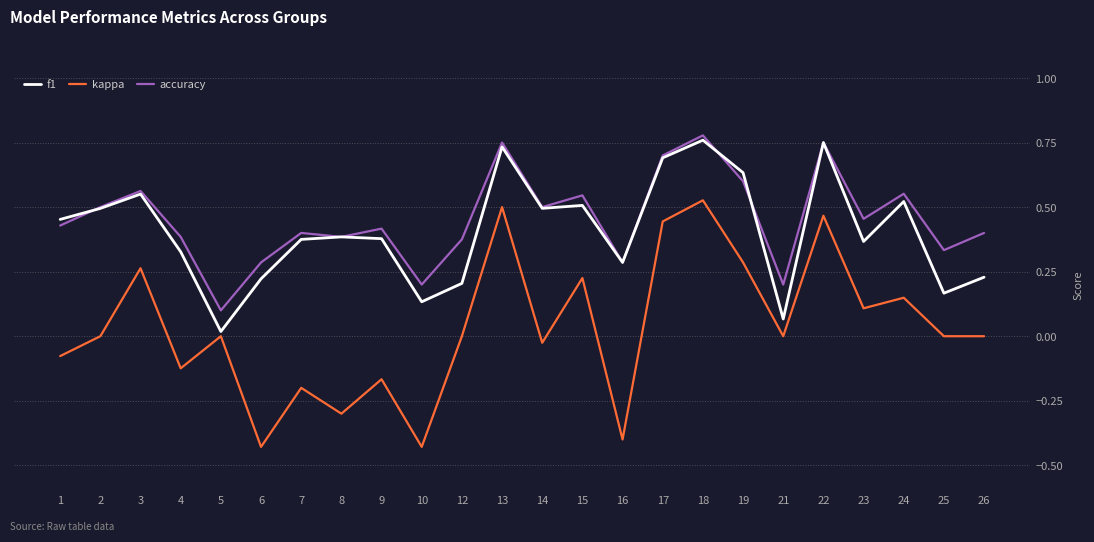

Which series has the largest total across all categories?

accuracy